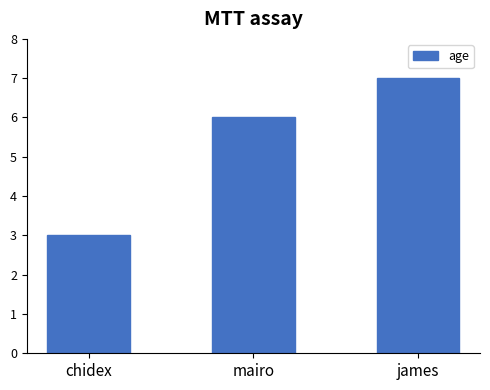

What is the greatest value displayed?

7